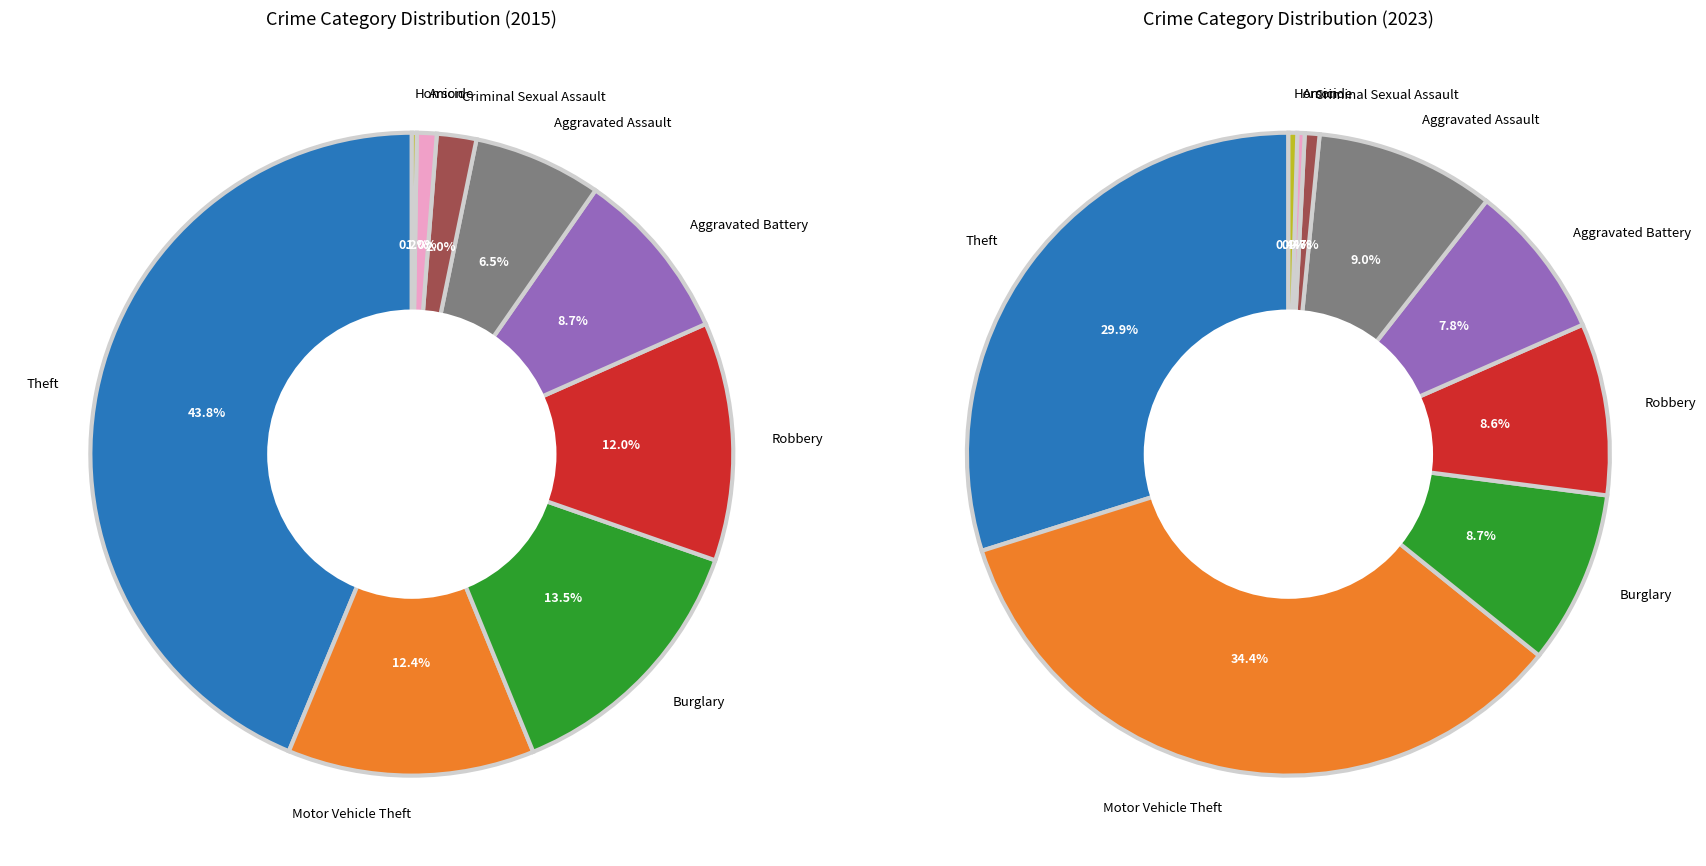

Is there any slice that represents more than half of the pie?

No